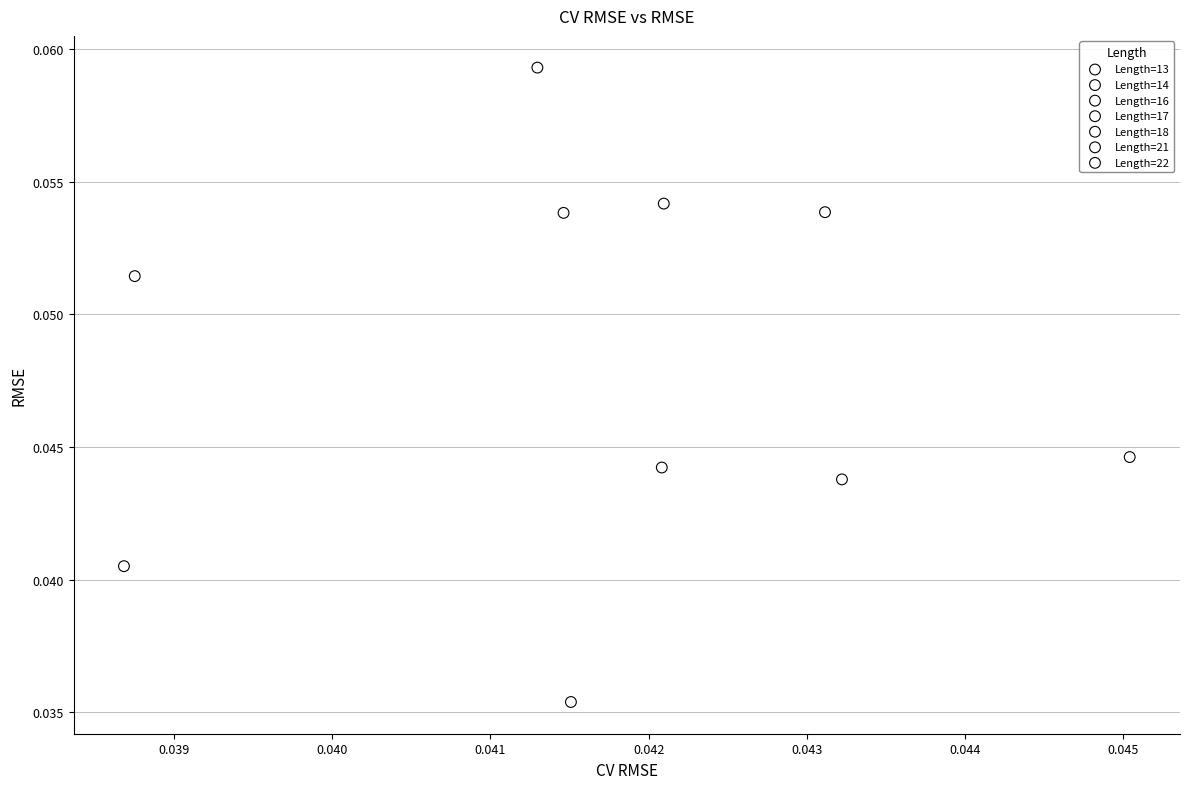

Which series contains the lowest Y value?

Length=16